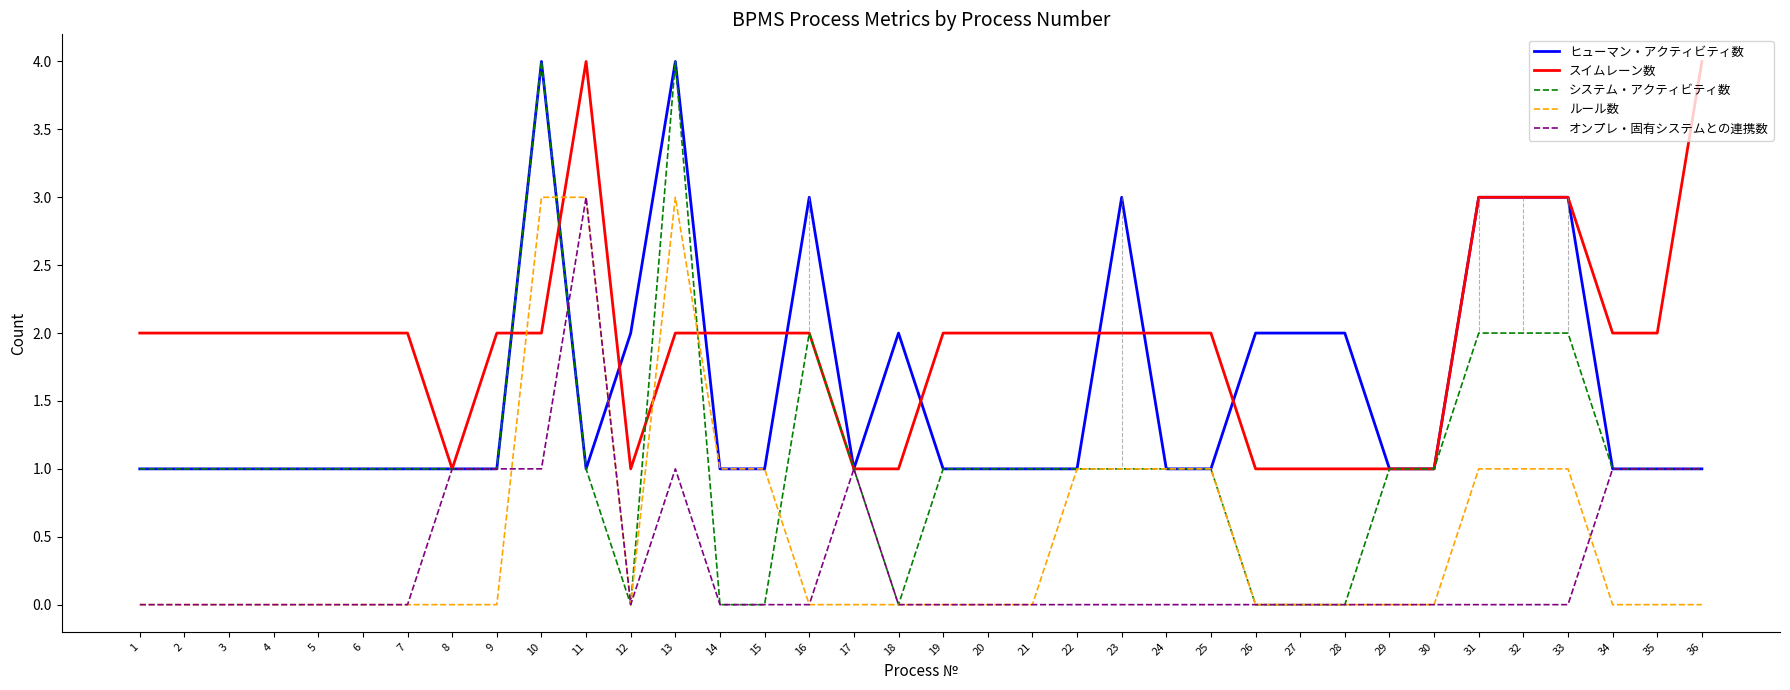

Reading left to right, list all the values displayed in this chart.

ヒューマン・アクティビティ数: 1=1	2=1	3=1	4=1	5=1	6=1	7=1	8=1	9=1	10=4	11=1	12=2	13=4	14=1	15=1	16=3	17=1	18=2	19=1	20=1	21=1	22=1	23=3	24=1	25=1	26=2	27=2	28=2	29=1	30=1	31=3	32=3	33=3	34=1	35=1	36=1
スイムレーン数: 1=2	2=2	3=2	4=2	5=2	6=2	7=2	8=1	9=2	10=2	11=4	12=1	13=2	14=2	15=2	16=2	17=1	18=1	19=2	20=2	21=2	22=2	23=2	24=2	25=2	26=1	27=1	28=1	29=1	30=1	31=3	32=3	33=3	34=2	35=2	36=4
システム・アクティビティ数: 1=1	2=1	3=1	4=1	5=1	6=1	7=1	8=1	9=1	10=4	11=1	12=0	13=4	14=0	15=0	16=2	17=1	18=0	19=1	20=1	21=1	22=1	23=1	24=1	25=1	26=0	27=0	28=0	29=1	30=1	31=2	32=2	33=2	34=1	35=1	36=1
ルール数: 1=0	2=0	3=0	4=0	5=0	6=0	7=0	8=0	9=0	10=3	11=3	12=0	13=3	14=1	15=1	16=0	17=0	18=0	19=0	20=0	21=0	22=1	23=1	24=1	25=1	26=0	27=0	28=0	29=0	30=0	31=1	32=1	33=1	34=0	35=0	36=0
オンプレ・固有システムとの連携数: 1=0	2=0	3=0	4=0	5=0	6=0	7=0	8=1	9=1	10=1	11=3	12=0	13=1	14=0	15=0	16=0	17=1	18=0	19=0	20=0	21=0	22=0	23=0	24=0	25=0	26=0	27=0	28=0	29=0	30=0	31=0	32=0	33=0	34=1	35=1	36=1